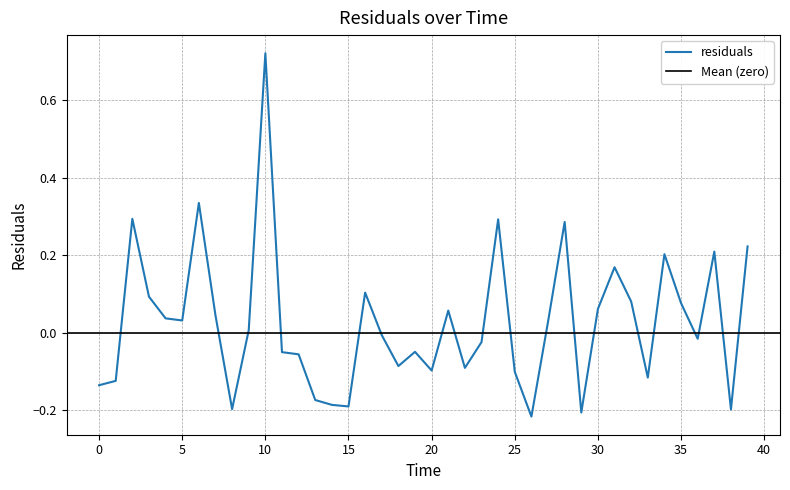

What is the sum of the values at 2.0 and 5.0?

0.3